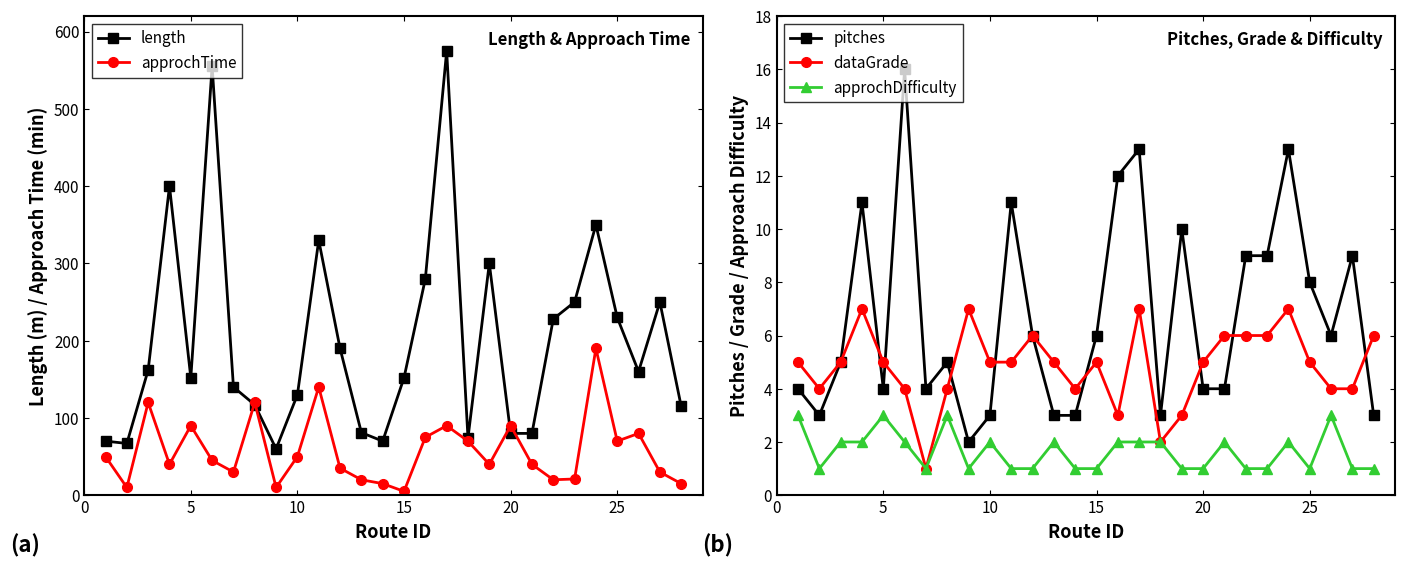

Is it true that pitches equals 6 at 15?

True